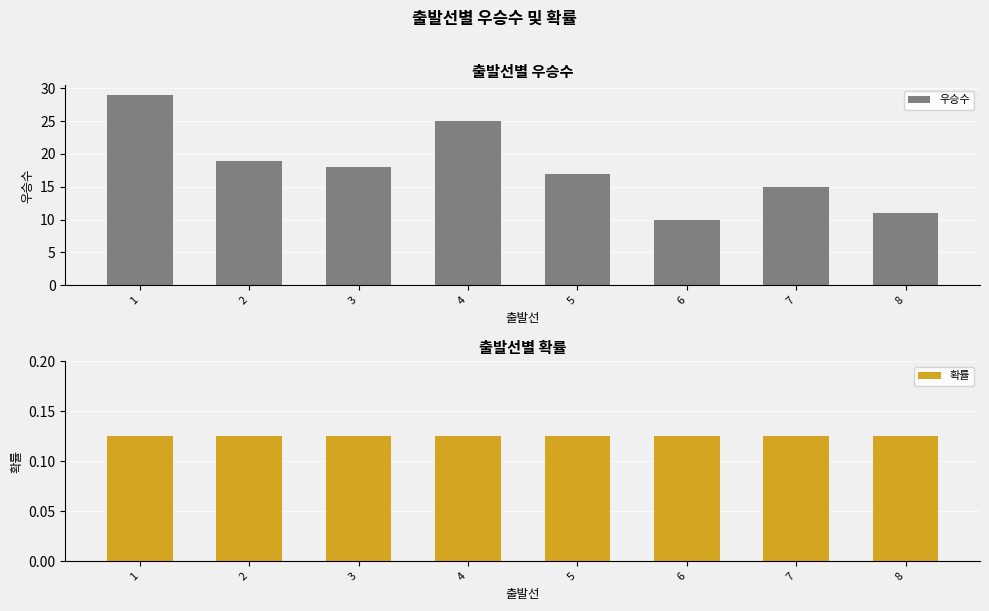

At which category does the chart reach its minimum across all series?

1